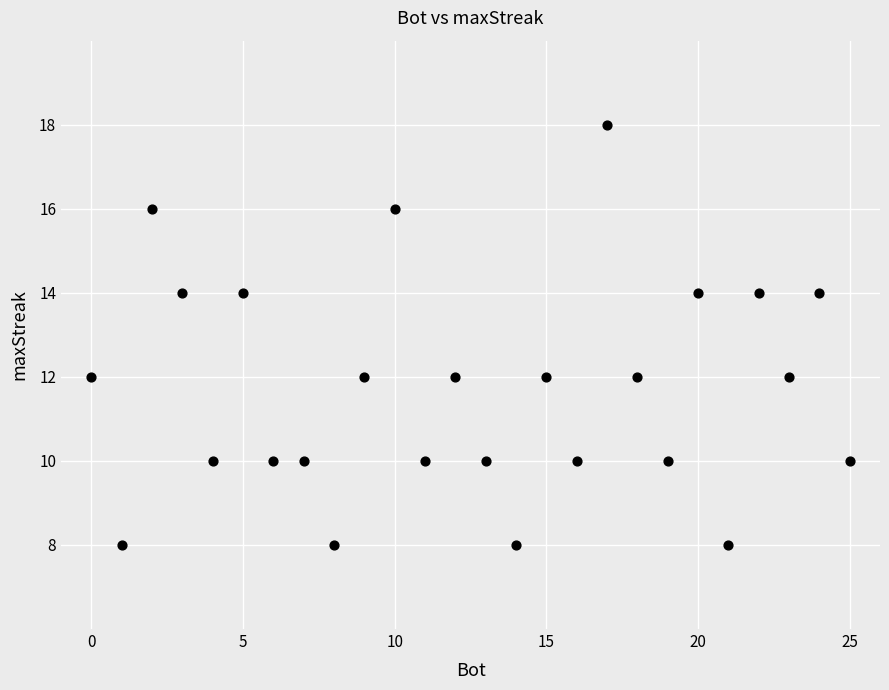

What is the range of Y values (max minus min)?

10